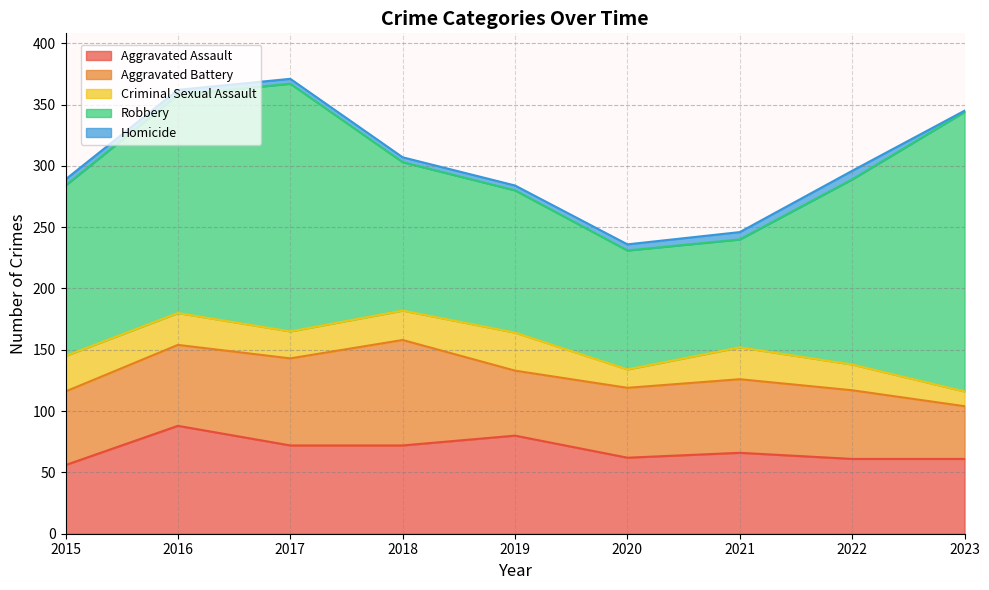

Which series has the widest spread of values?

Robbery